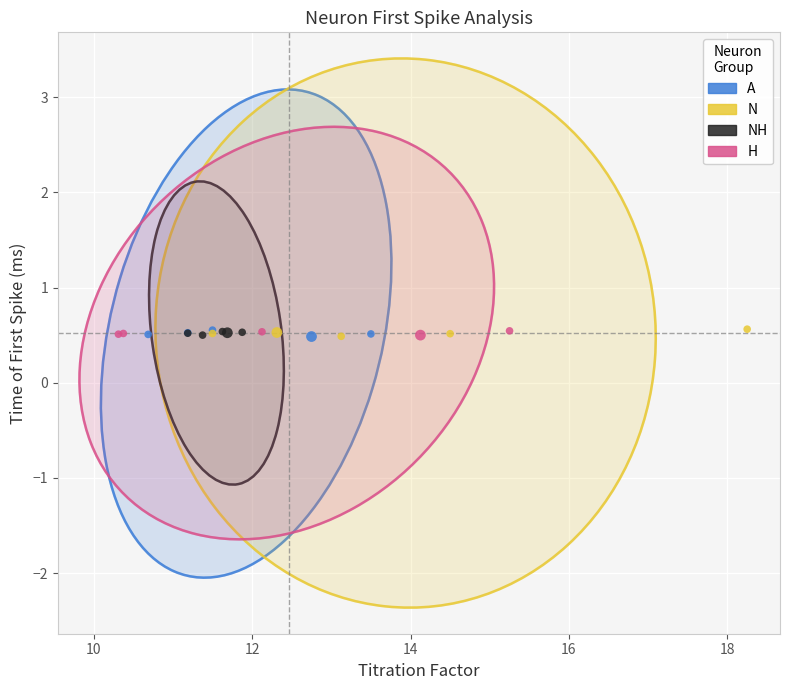

What are all the series names shown in the legend?

A, N, NH, H